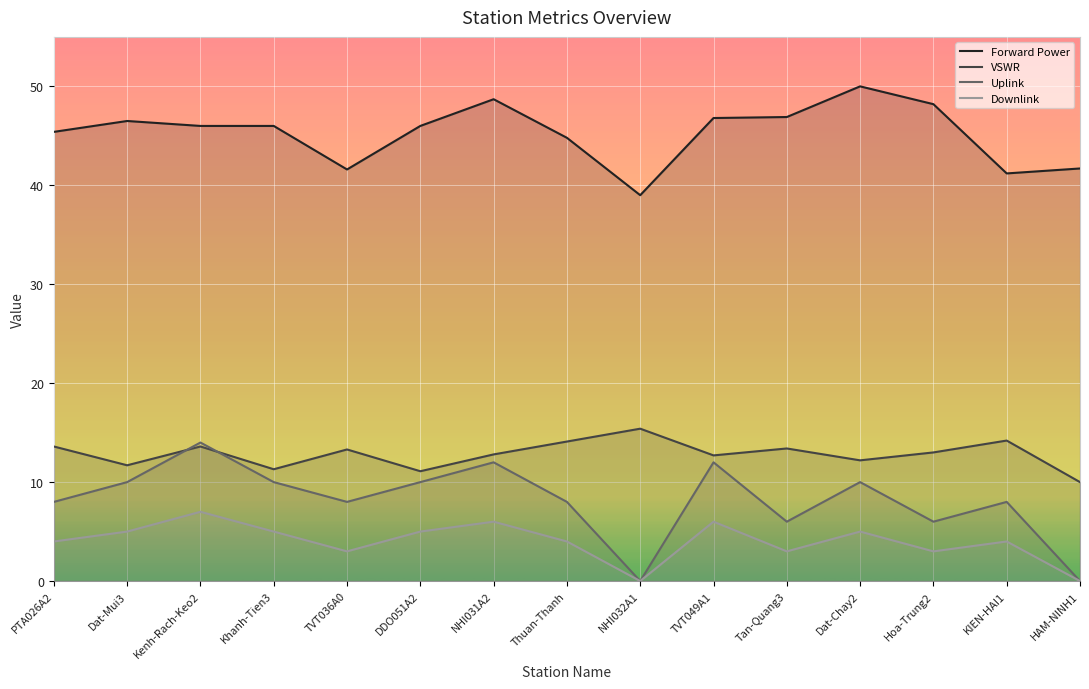

At which label is VSWR closest to 12?

Dat-Chay2